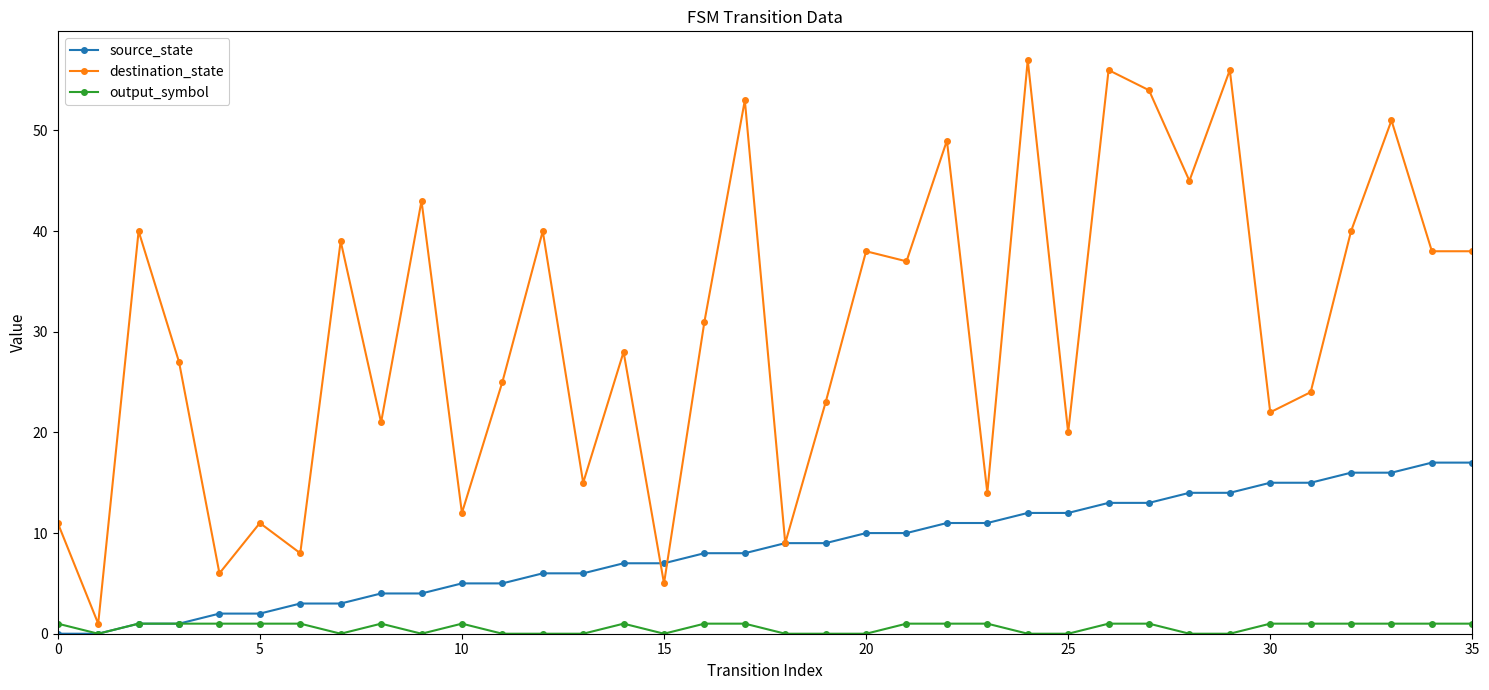

List the series in order of their peak value, highest first.

destination_state, source_state, output_symbol